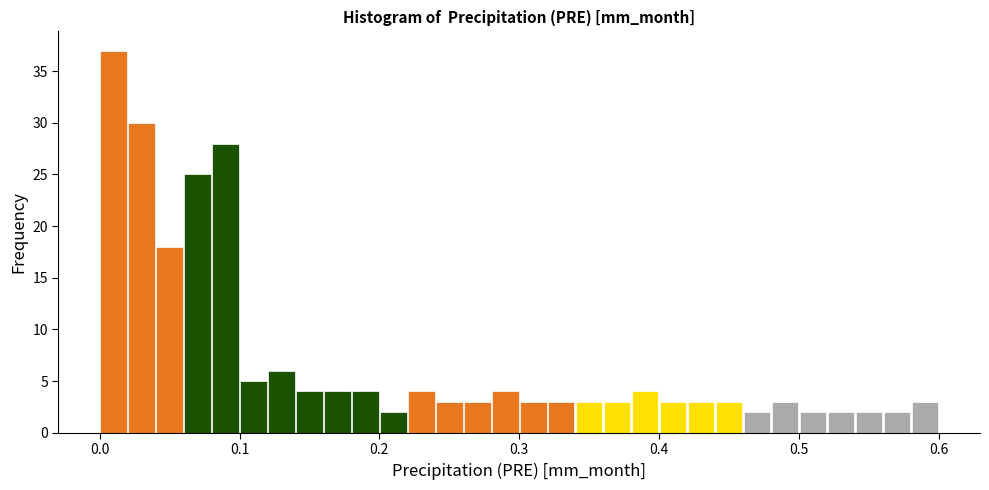

Read against the x-axis, roughly where is the centre of the tallest bar?

0.01